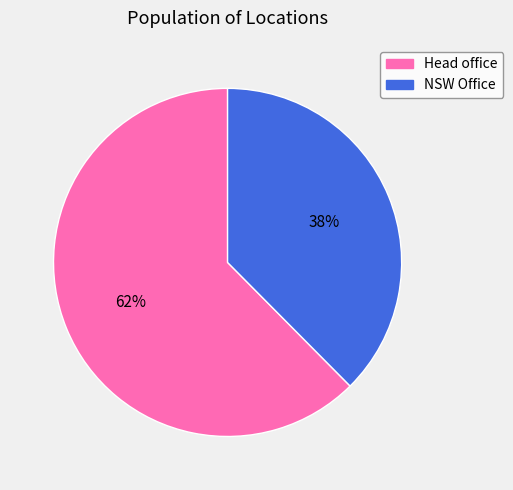

Combined, do NSW Office and Head office account for over 50%?

Yes